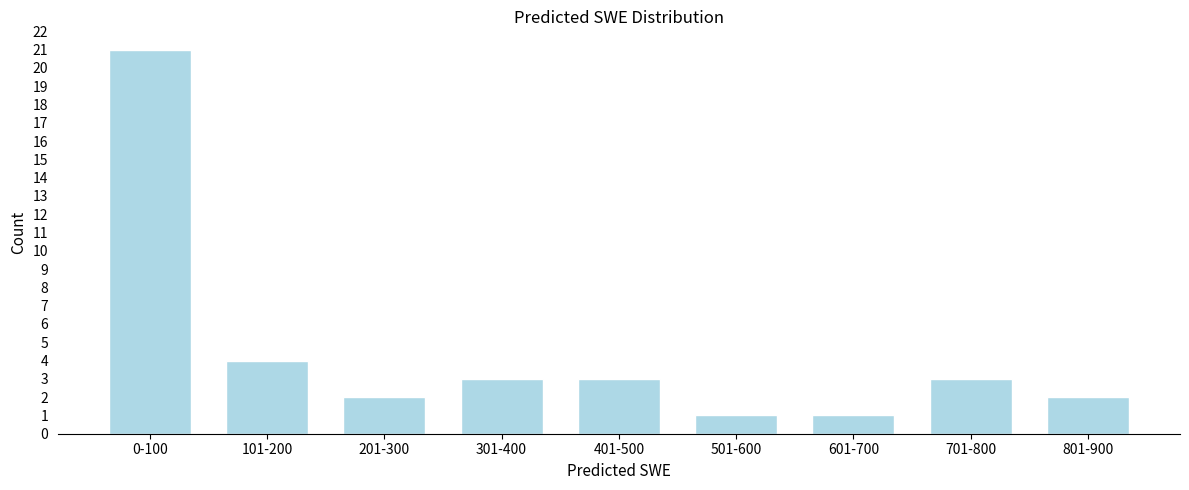

Reading left to right, extract all data points from this chart.

21	4	2	3	3	1	1	3	2